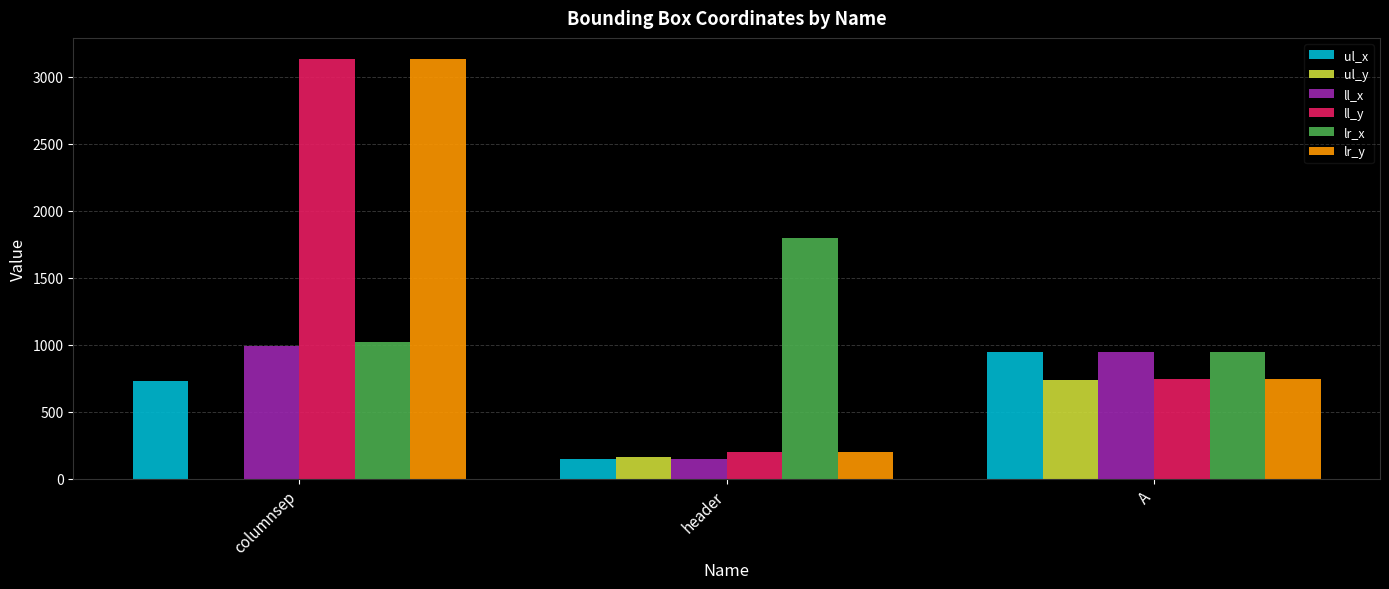

True or false: ul_x has a value of 150 at header.

True